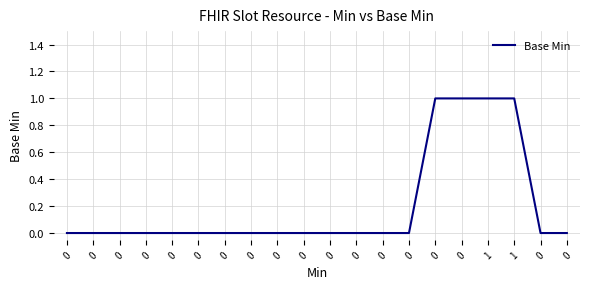

The value at 0 is 0. True or false?

True